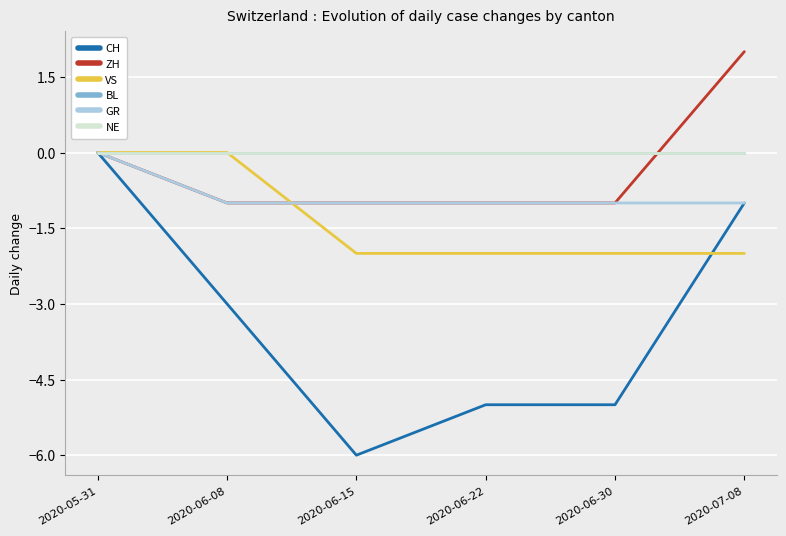

Is this an area chart (filled region under the line)?

No